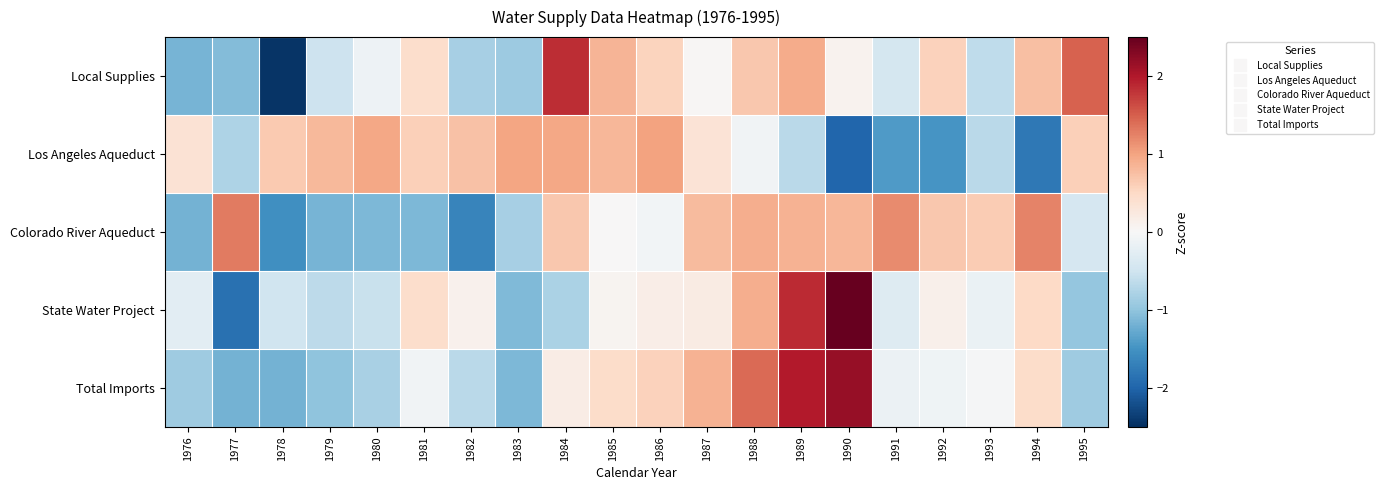

Reading left to right, extract all data points from this chart.

Local Supplies: 1976=-1.2	1977=-1.1	1978=-2.5	1979=-0.5	1980=-0.1	1981=0.4	1982=-0.8	1983=-0.9	1984=1.8	1985=0.8	1986=0.5	1987=0.0	1988=0.7	1989=0.9	1990=0.1	1991=-0.4	1992=0.6	1993=-0.6	1994=0.7	1995=1.5
Los Angeles Aqueduct: 1976=0.4	1977=-0.8	1978=0.7	1979=0.8	1980=1.0	1981=0.6	1982=0.7	1983=1.0	1984=1.0	1985=0.8	1986=1.0	1987=0.3	1988=-0.1	1989=-0.7	1990=-2.0	1991=-1.4	1992=-1.5	1993=-0.7	1994=-1.8	1995=0.6
Colorado River Aqueduct: 1976=-1.2	1977=1.3	1978=-1.5	1979=-1.2	1980=-1.1	1981=-1.1	1982=-1.6	1983=-0.8	1984=0.7	1985=0.0	1986=-0.1	1987=0.8	1988=0.9	1989=0.9	1990=0.8	1991=1.2	1992=0.7	1993=0.6	1994=1.2	1995=-0.4
State Water Project: 1976=-0.3	1977=-1.9	1978=-0.5	1979=-0.7	1980=-0.6	1981=0.4	1982=0.1	1983=-1.1	1984=-0.8	1985=0.1	1986=0.2	1987=0.2	1988=0.9	1989=1.9	1990=2.8	1991=-0.3	1992=0.1	1993=-0.2	1994=0.5	1995=-1.0
Total Imports: 1976=-0.9	1977=-1.2	1978=-1.2	1979=-1.0	1980=-0.8	1981=-0.1	1982=-0.7	1983=-1.1	1984=0.2	1985=0.5	1986=0.6	1987=0.9	1988=1.4	1989=2.0	1990=2.2	1991=-0.1	1992=-0.1	1993=-0.0	1994=0.5	1995=-0.9